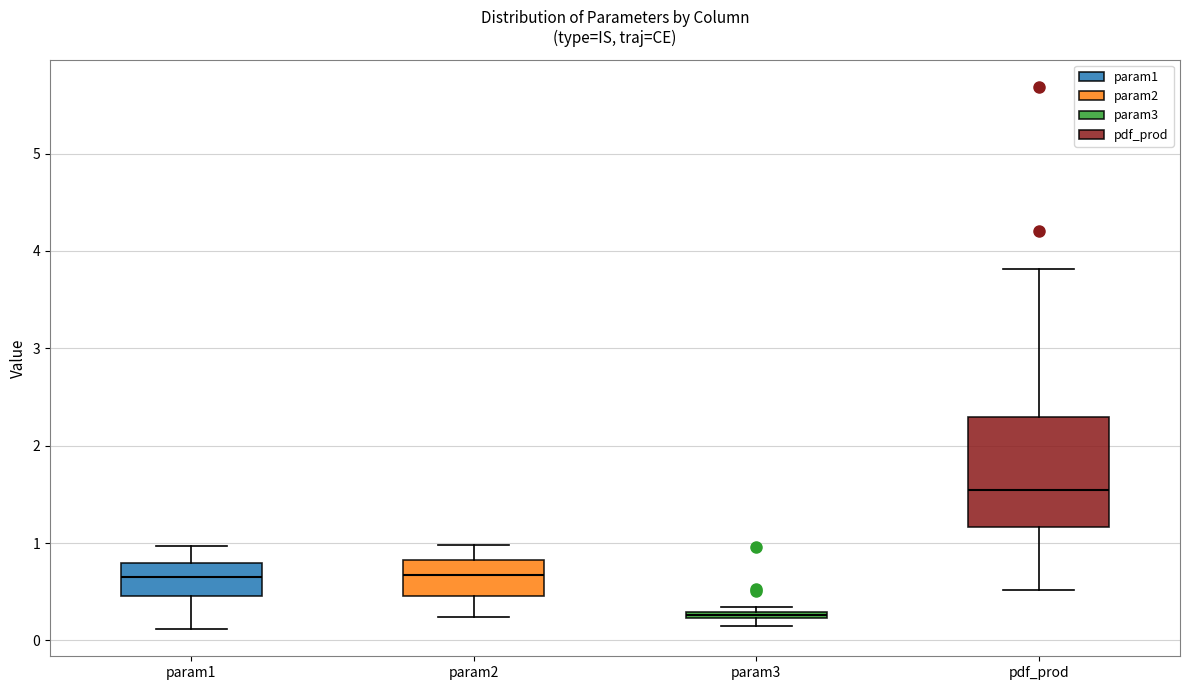

Which box has the highest median line?

pdf_prod